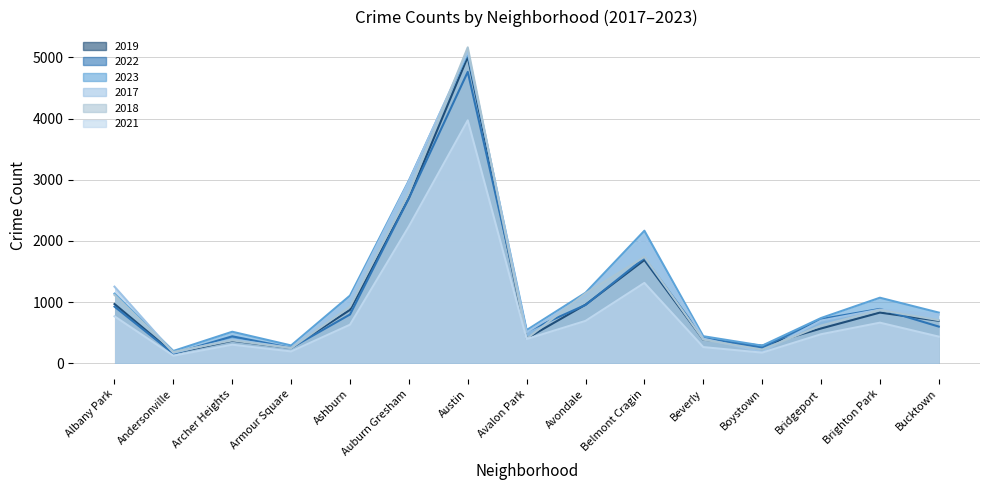

What is the spread (max minus min) of values at Belmont Cragin?

853